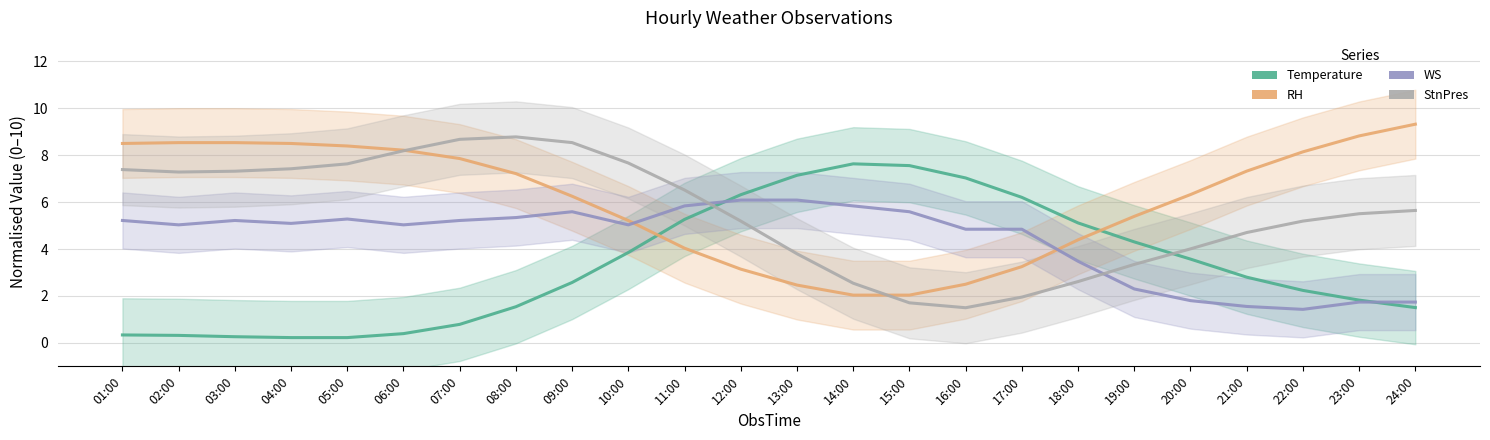

True or false: StnPres has a value of 14.8 at 09:00.

False